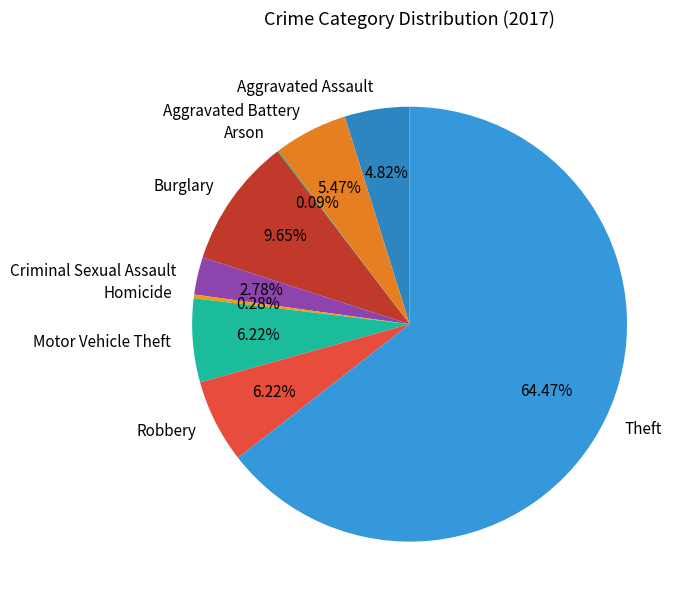

Is there a majority slice in this chart?

Yes